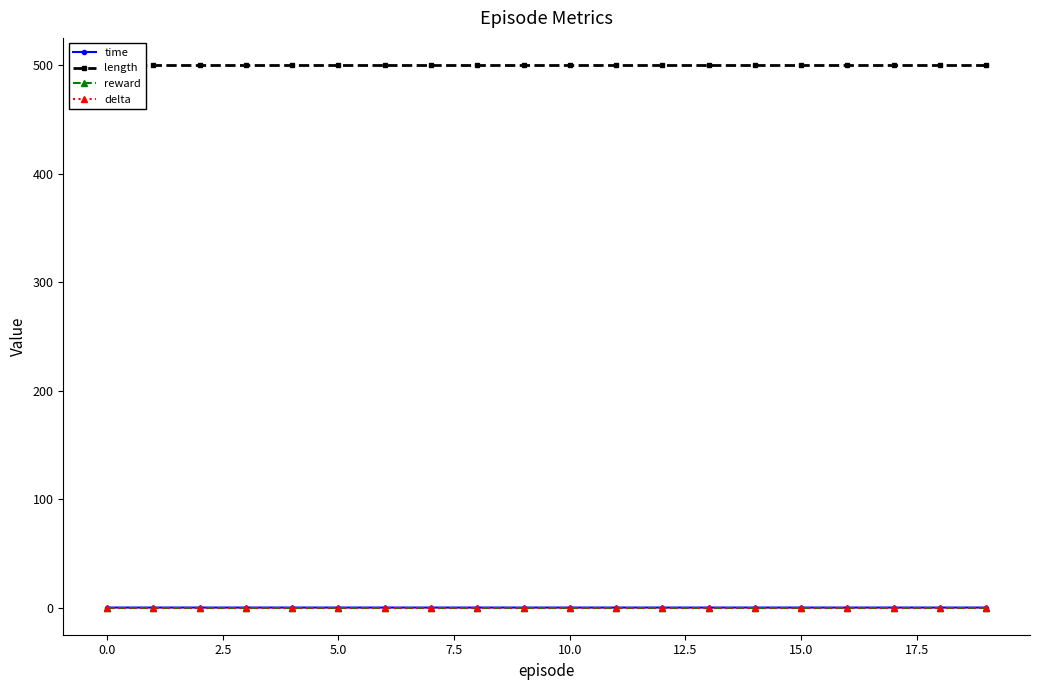

Between 10.0 and 17, which is larger?

10.0